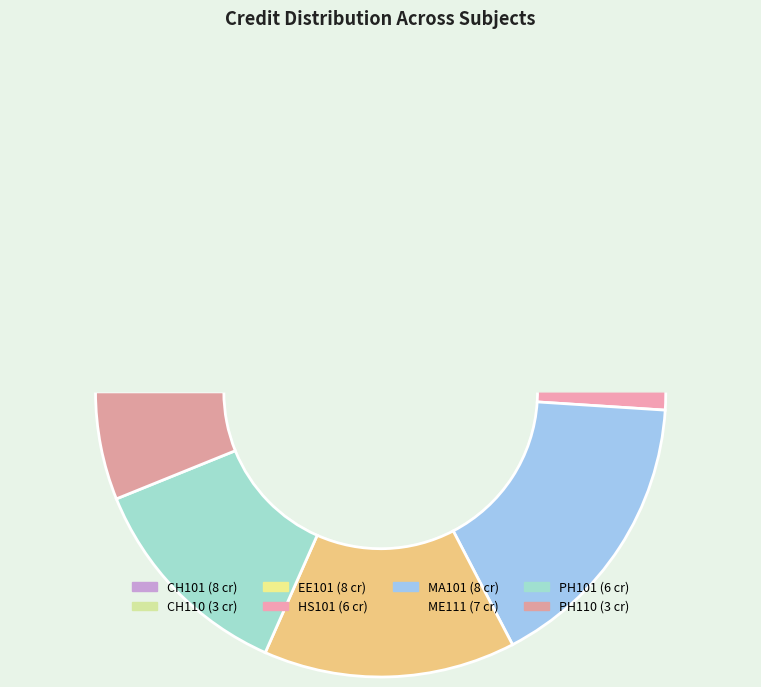

What is the change in value from CH101 to CH110?

-5